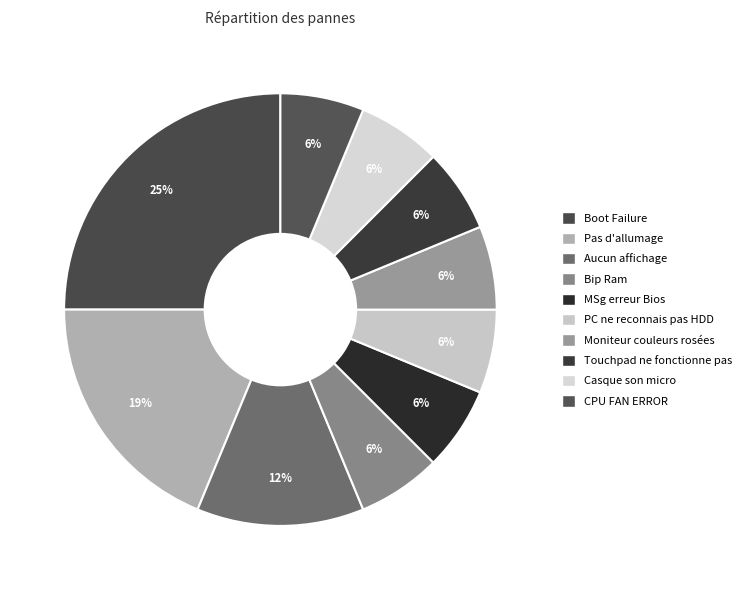

Count the number of slices in the pie.

10